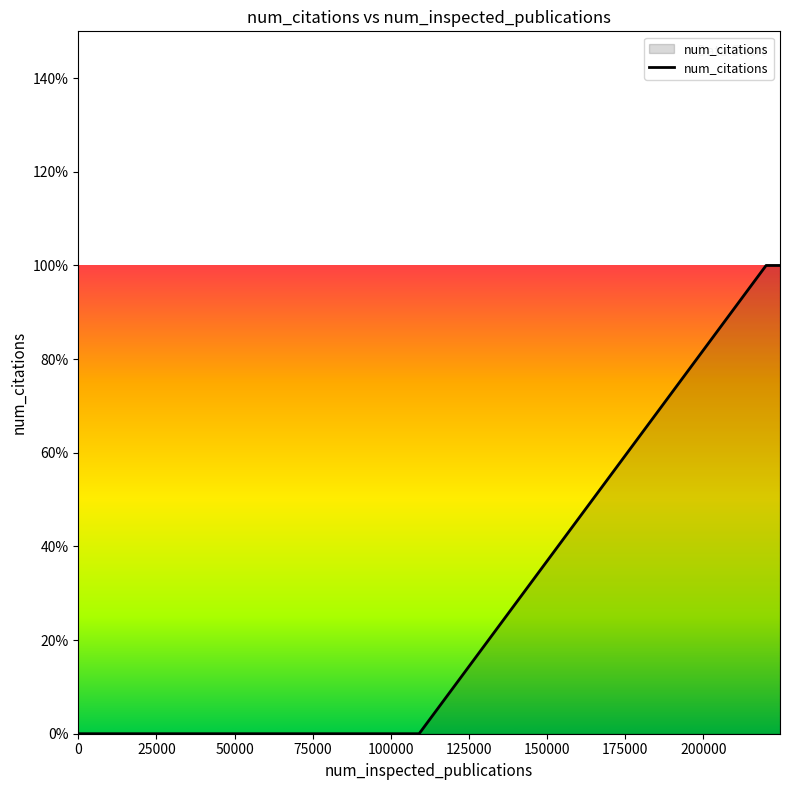

Does the chart have visible grid lines?

No